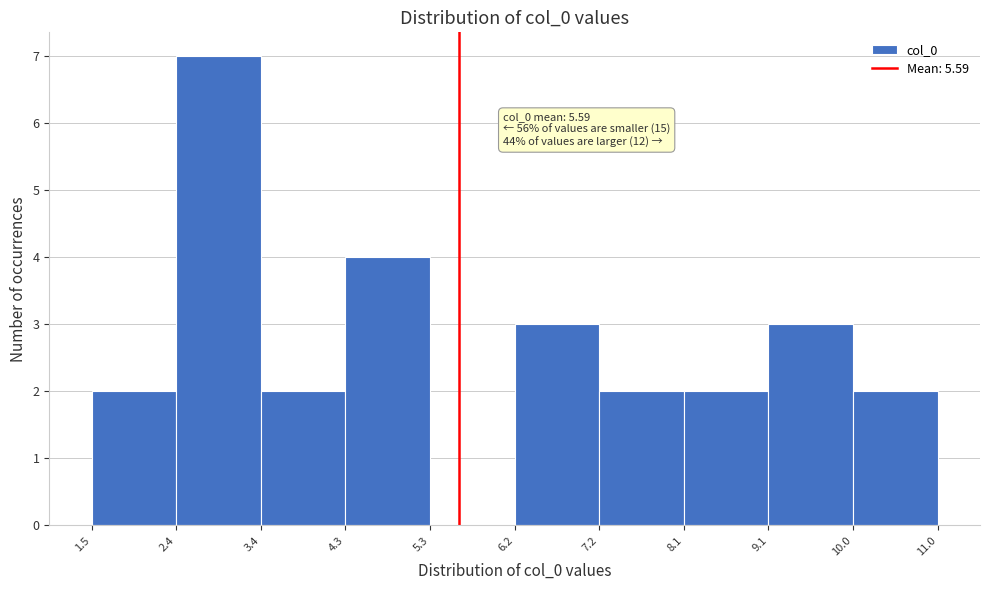

Which range on the x-axis has the tallest bar?

2.4 to 3.4